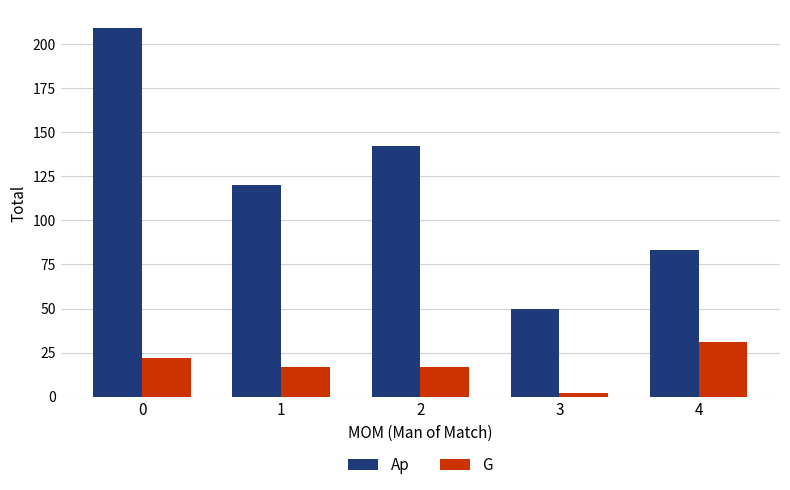

What is the value of the G bar at the 2nd from the left?

17